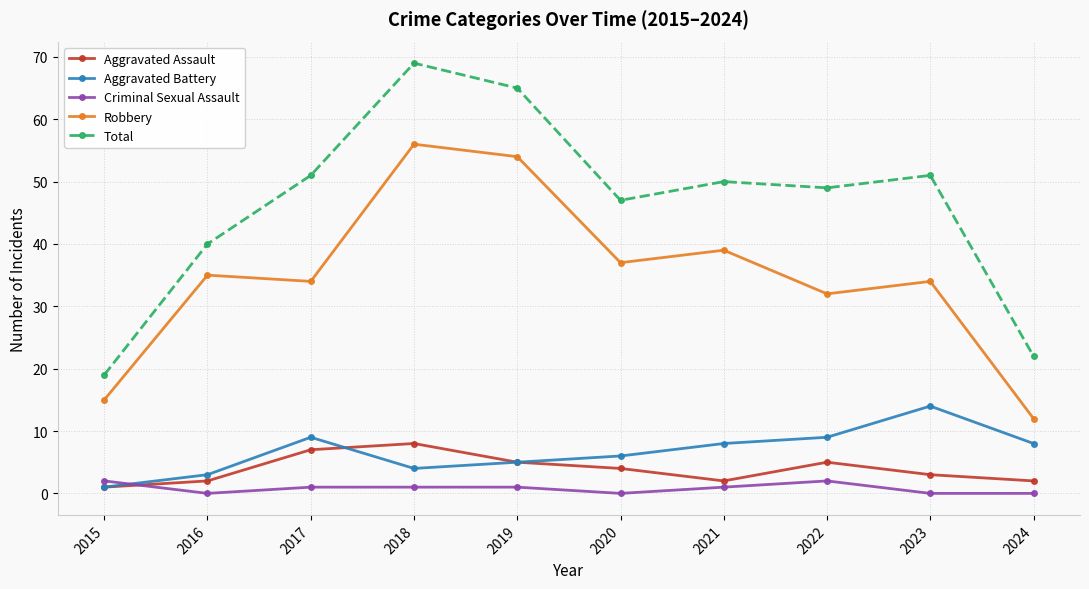

What is the value of the Aggravated Assault point at the 9th from the left?

3